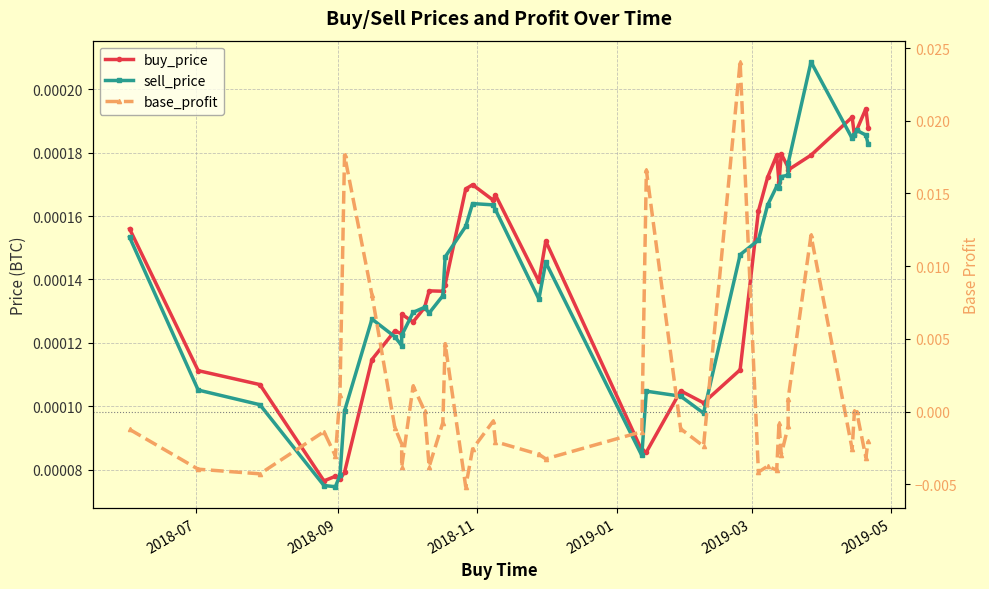

Is this an area chart (filled region under the line)?

No